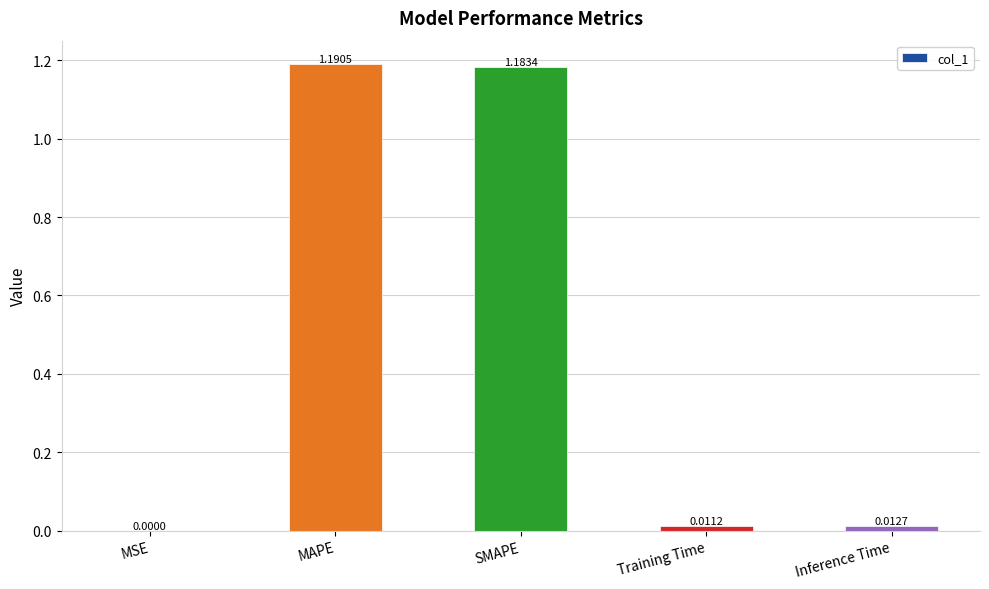

What is the sum of all values?

2.4